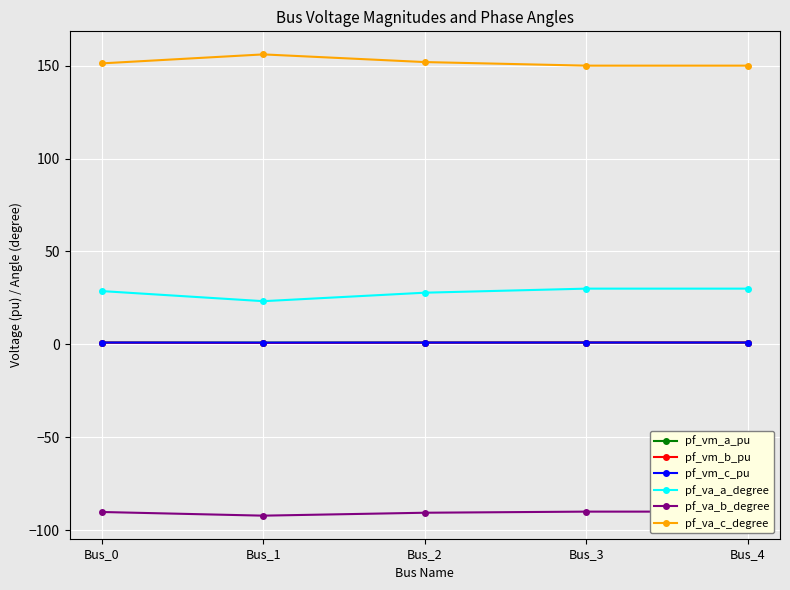

At which category is the sum across all series the highest?

Bus_3